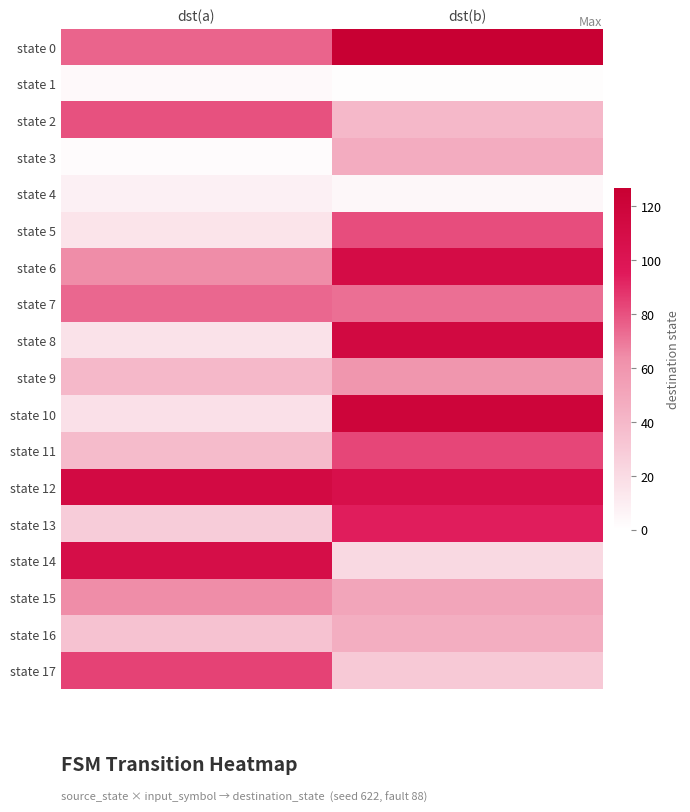

What is the spread (max minus min) of values at dst(a)?

111